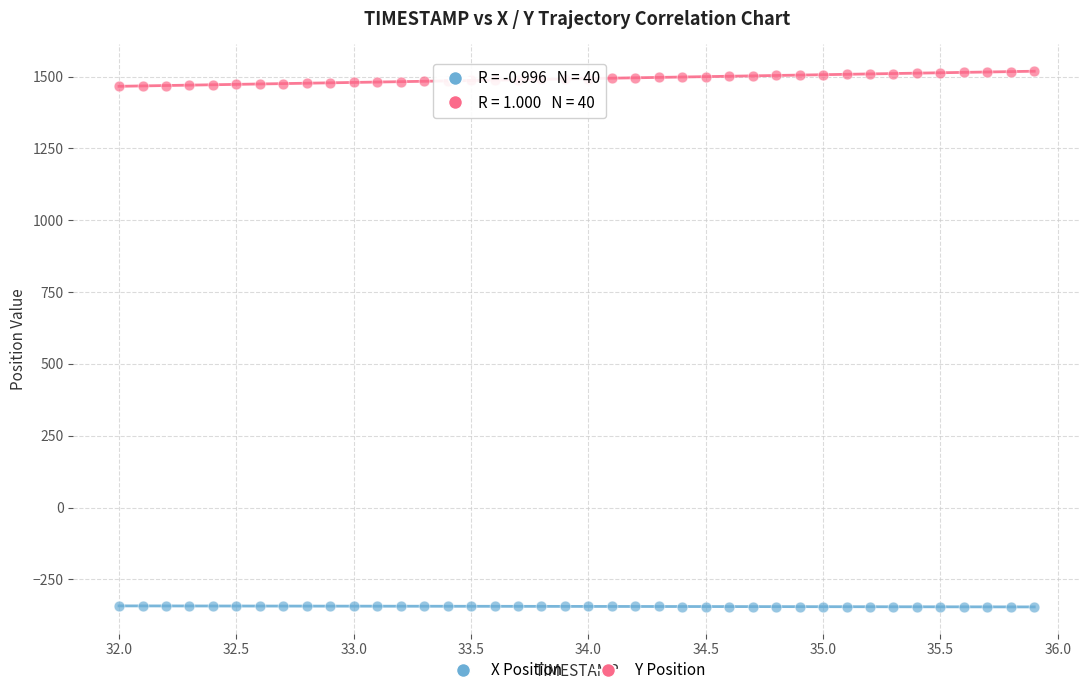

Which series contains the lowest Y value?

X Position